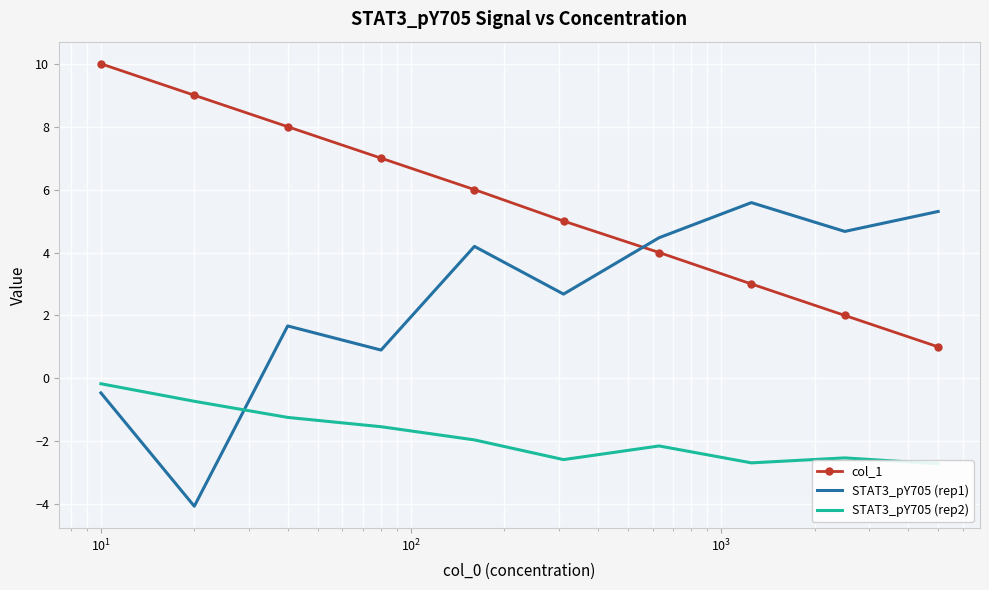

Which series has the widest spread of values?

STAT3_pY705 (rep1)